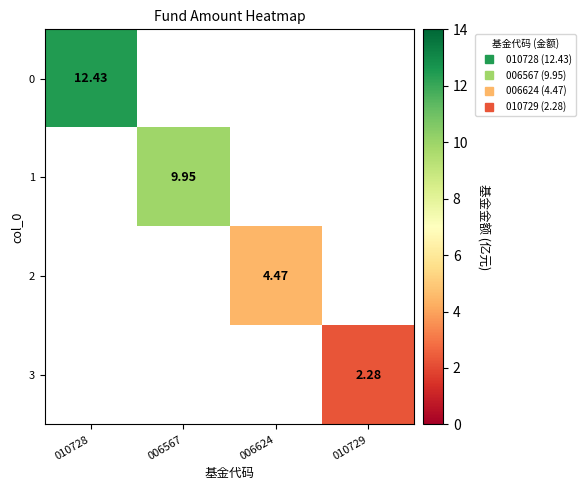

At how many categories does at least one series exceed 7?

2